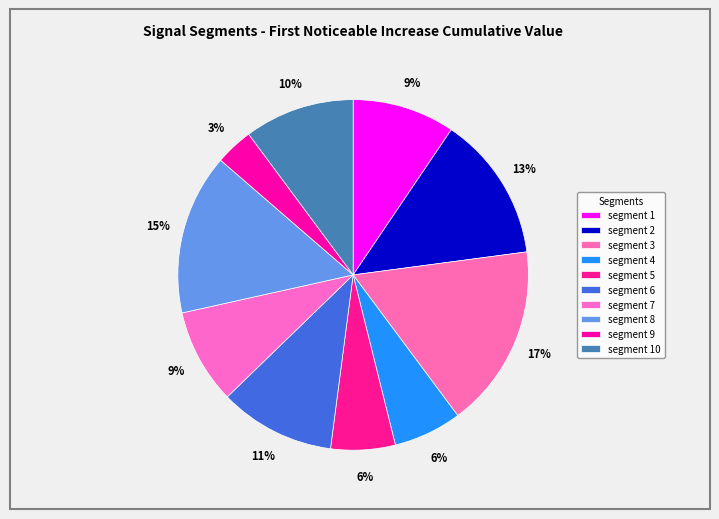

How many slices are in this pie chart?

10